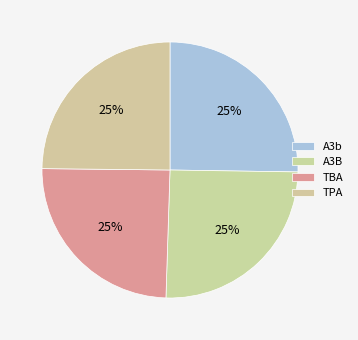

How many slices are in this pie chart?

4